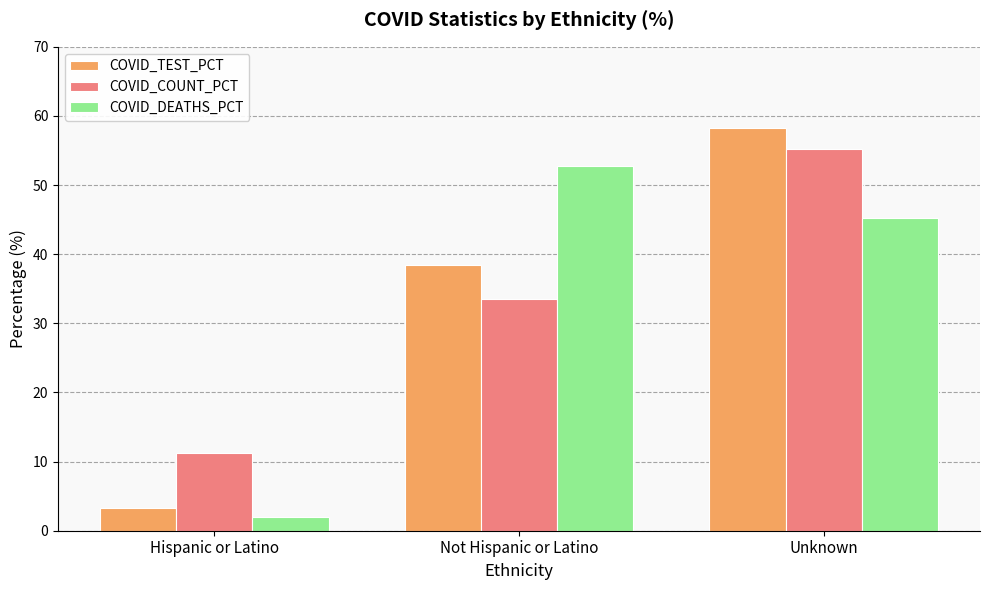

What is the average value of the COVID_TEST_PCT series?

33.3